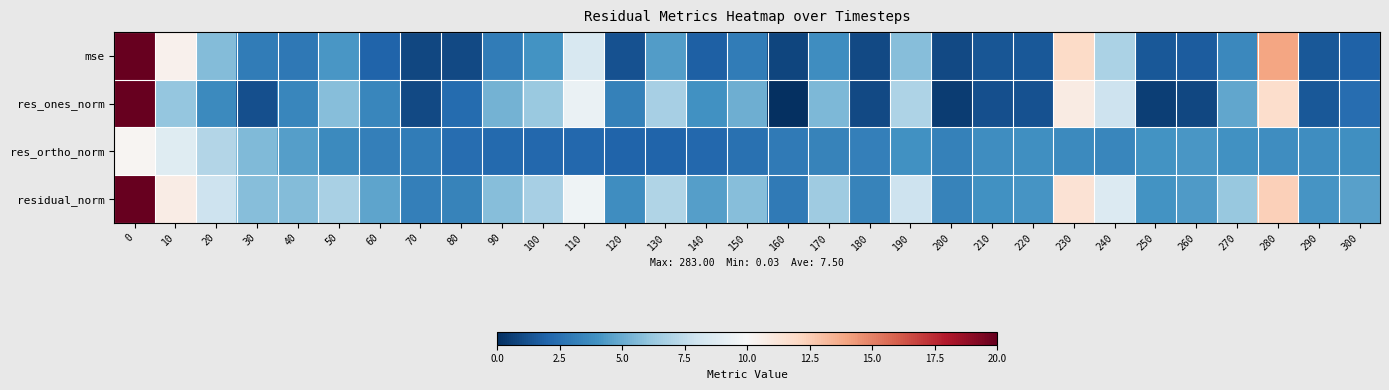

Which has a higher value, 100 or 260?

100